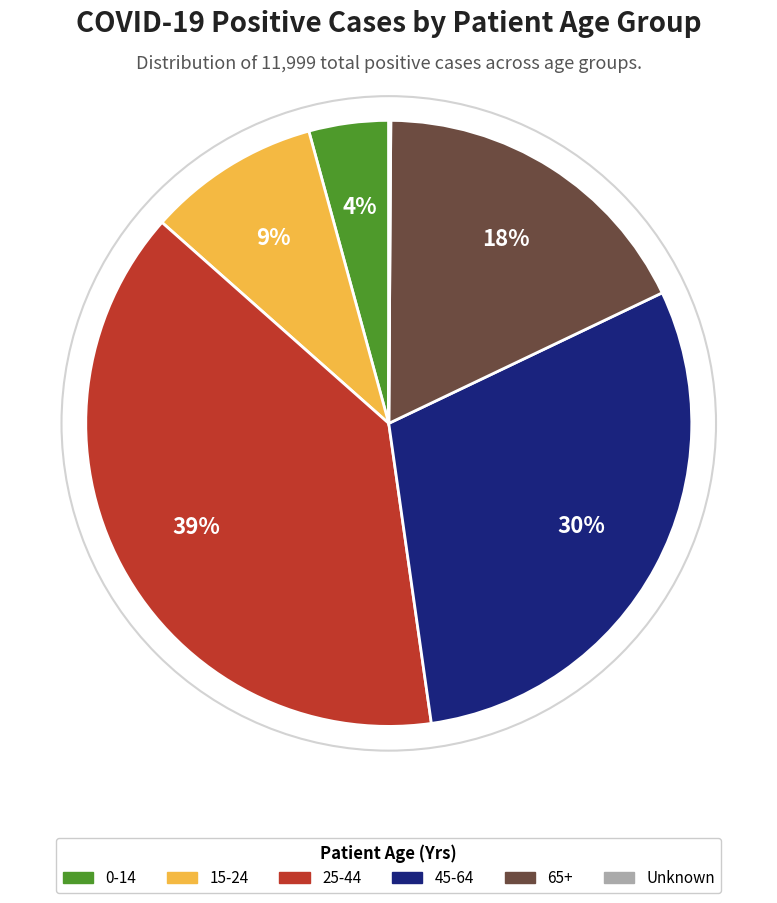

Is there any slice that represents more than half of the pie?

No